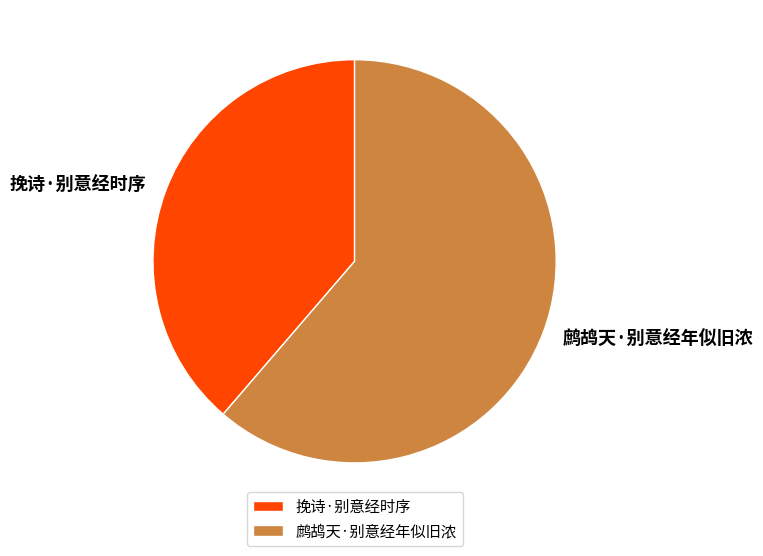

What is the smallest slice in the pie chart?

挽诗·别意经时序